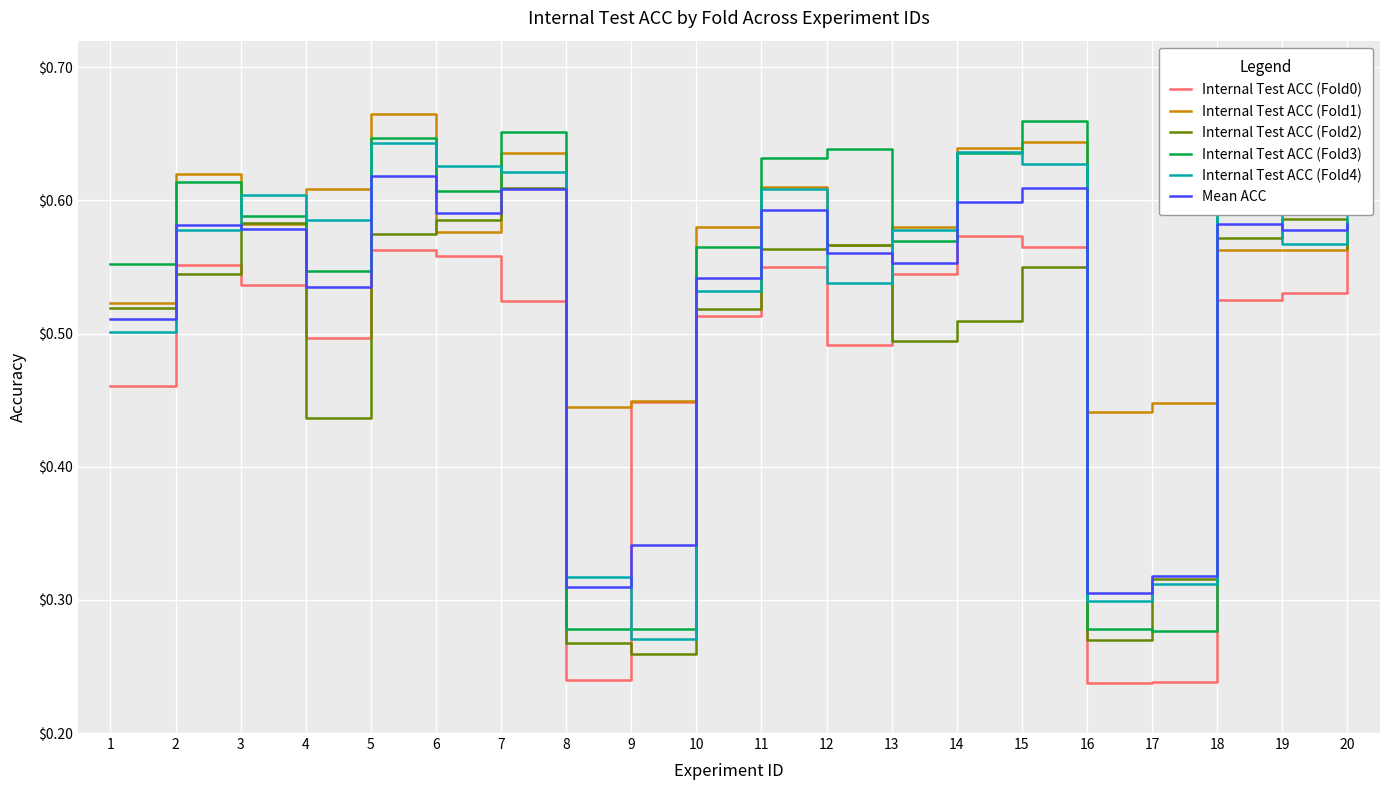

At which label is Mean ACC closest to 0?

16